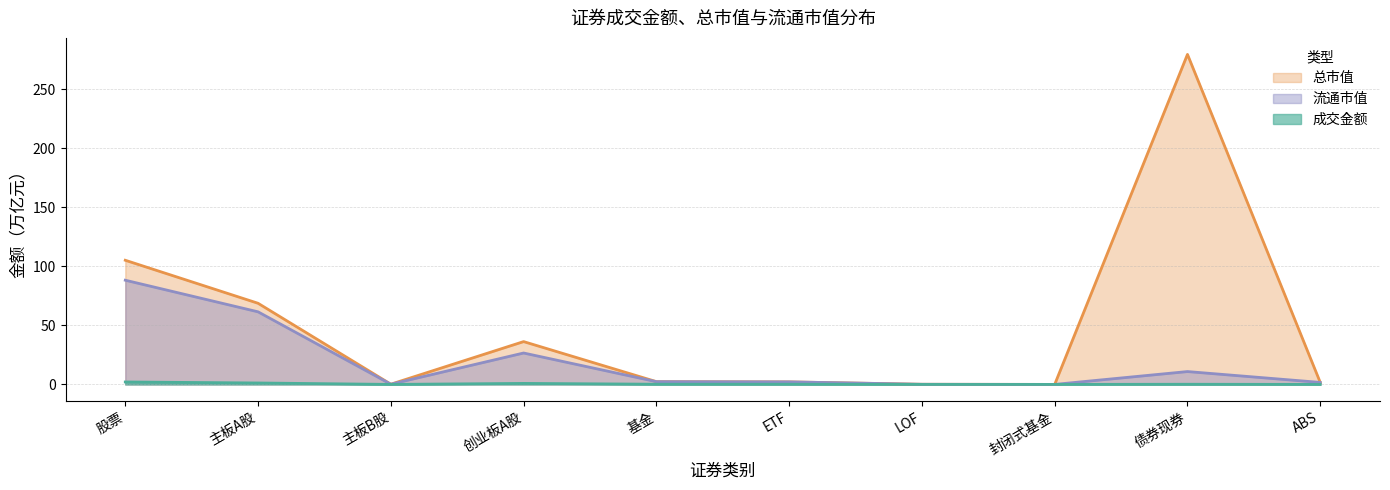

What is the maximum value shown in the chart?

279.4